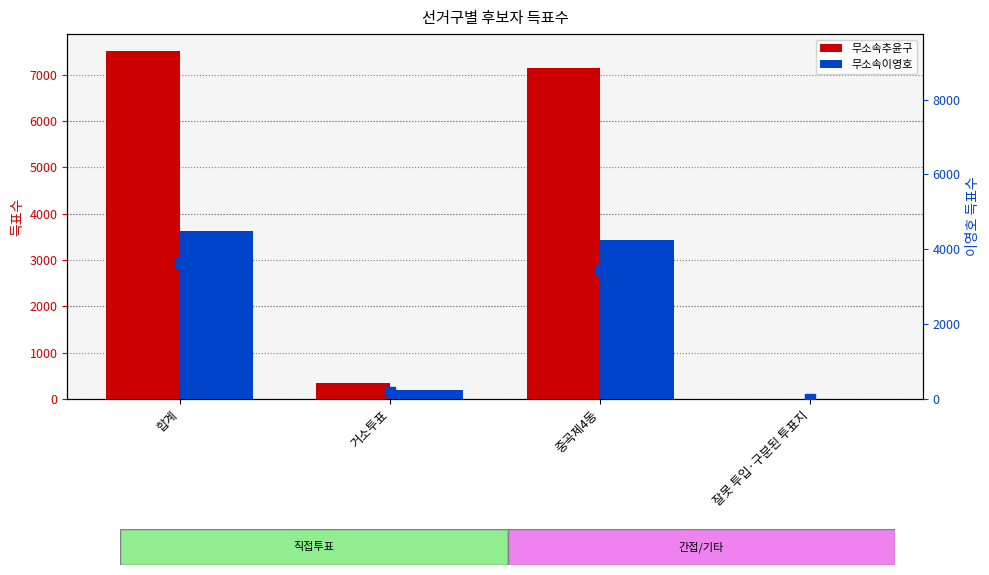

Reading right to left, extract all data points from this chart.

무소속추윤구: 잘못 투입·구분된 투표지=5	중곡제4동=7151	거소투표=346	합계=7502
무소속이영호: 잘못 투입·구분된 투표지=1	중곡제4동=3435	거소투표=197	합계=3633
무소속이영호 (marker): 잘못 투입·구분된 투표지=1	중곡제4동=3435	거소투표=197	합계=3633